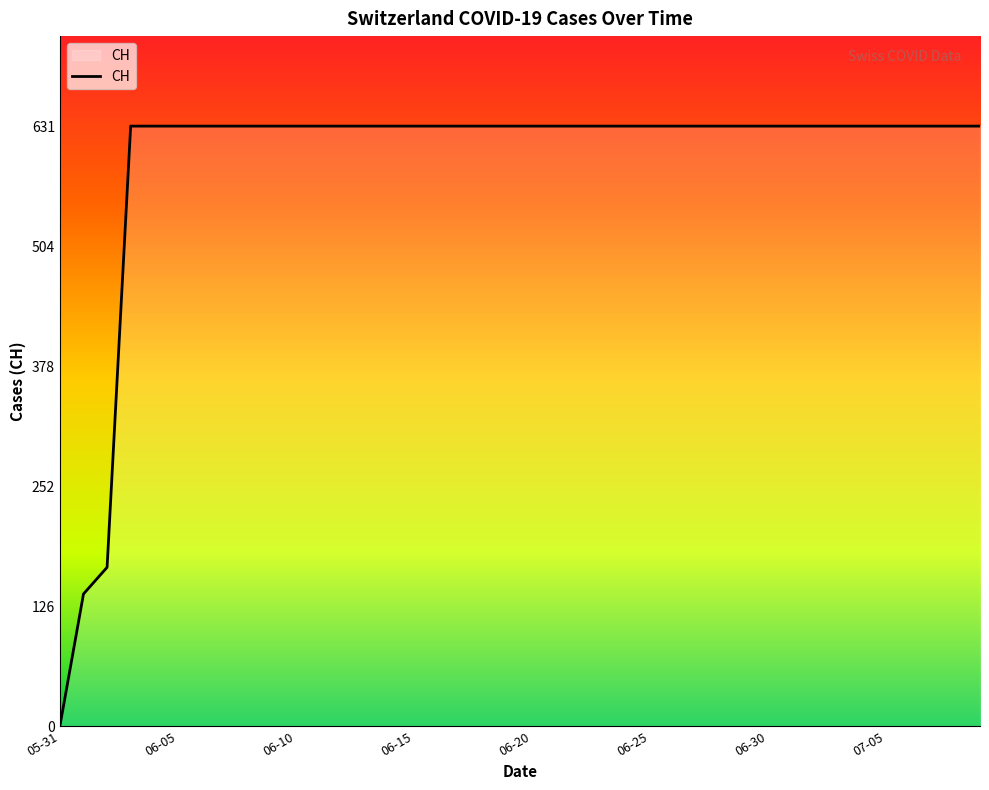

What is the maximum value shown in the chart?

631